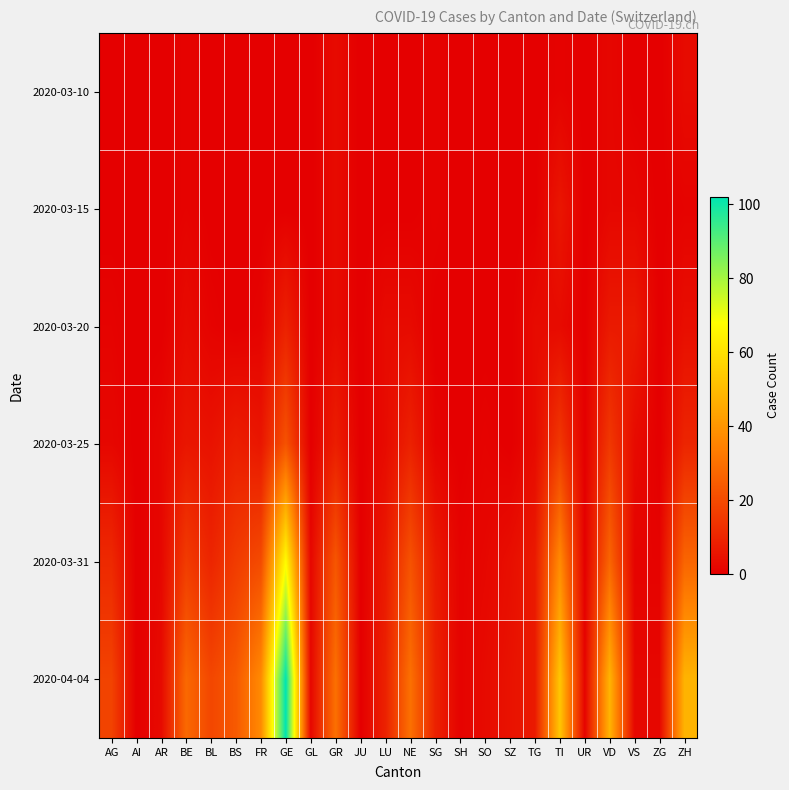

Count the number of data series in this chart.

6